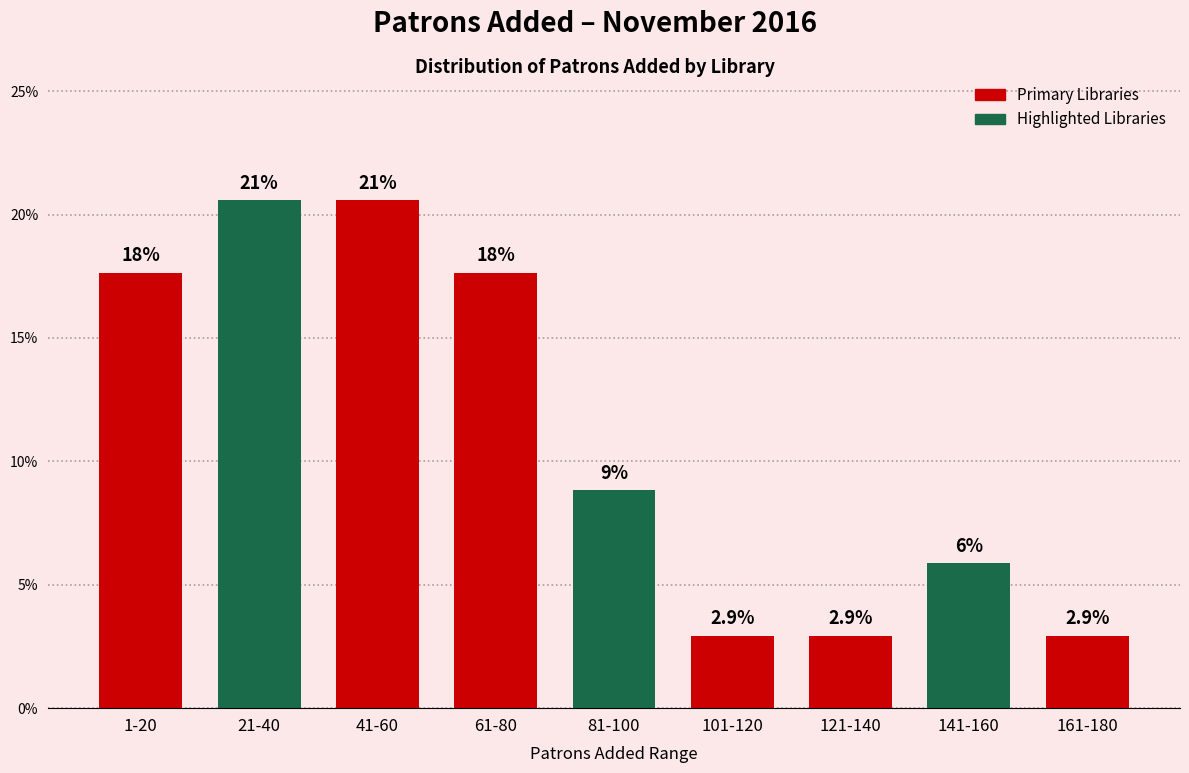

Are the bars horizontal?

No